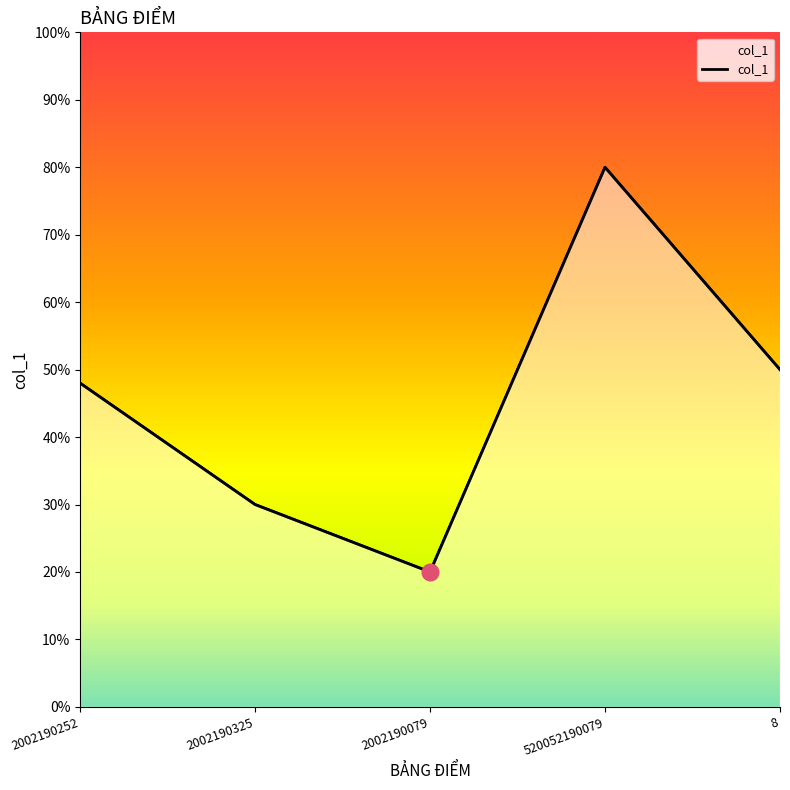

Rank the categories by value from highest to lowest.

520052190079, 8, 2002190252, 2002190325, 2002190079